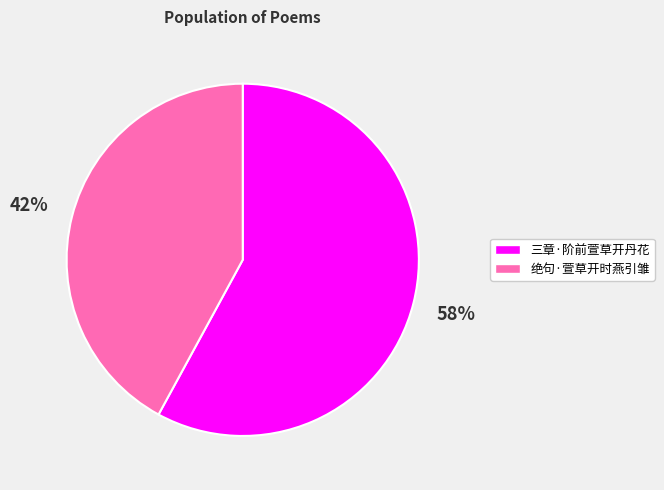

To the nearest percent, what portion does 三章·阶前萱草开丹花 represent?

58%